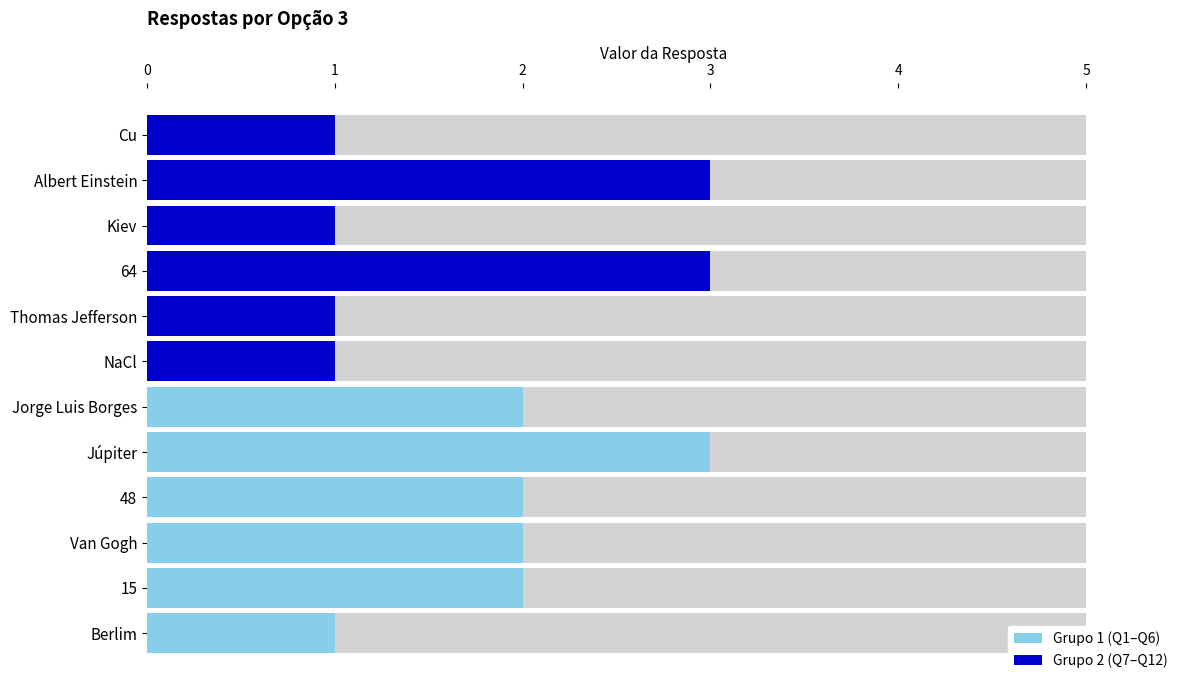

The Grupo 2 (Q7–Q12) series shows 1 at 3. True or false?

False